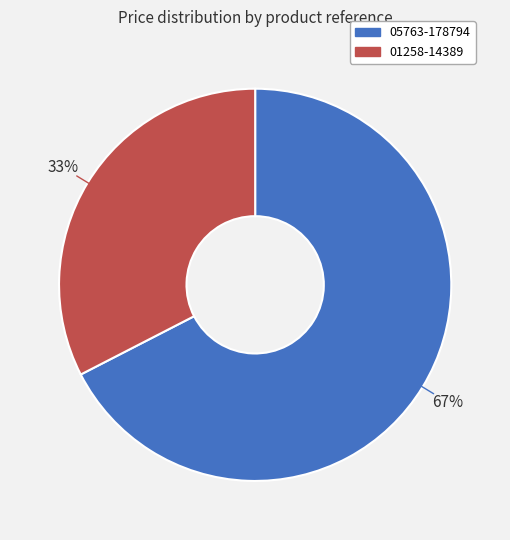

Does 01258-14389 represent more than half of the total?

No